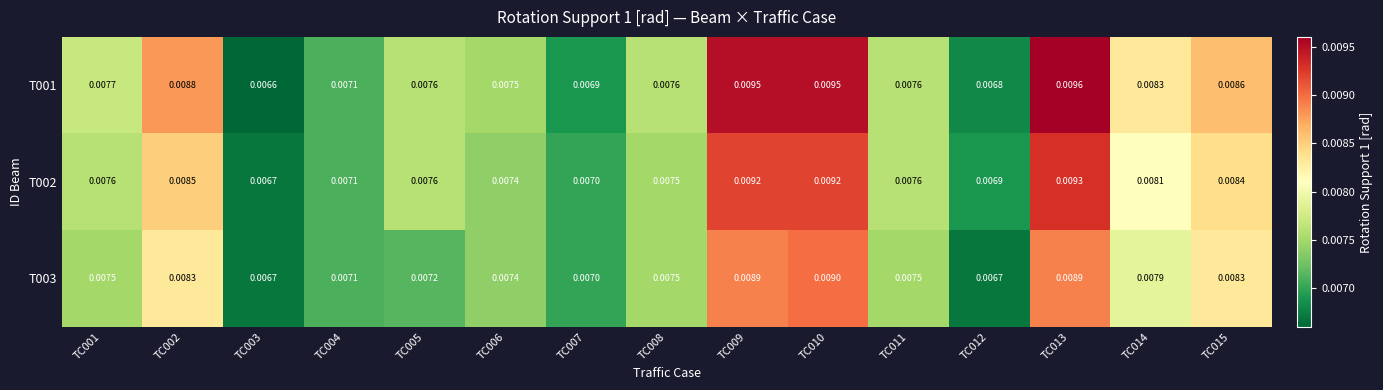

Which has a higher value, TC009 or TC015?

TC009